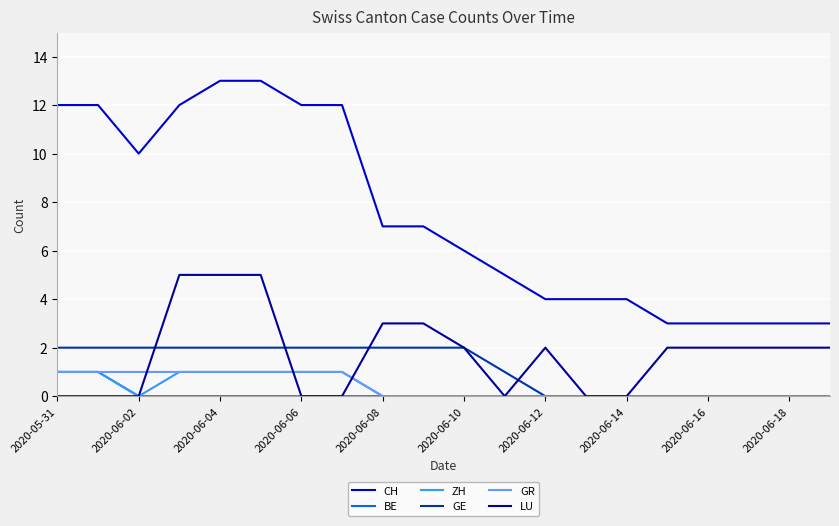

What is the average value of the LU series?

2